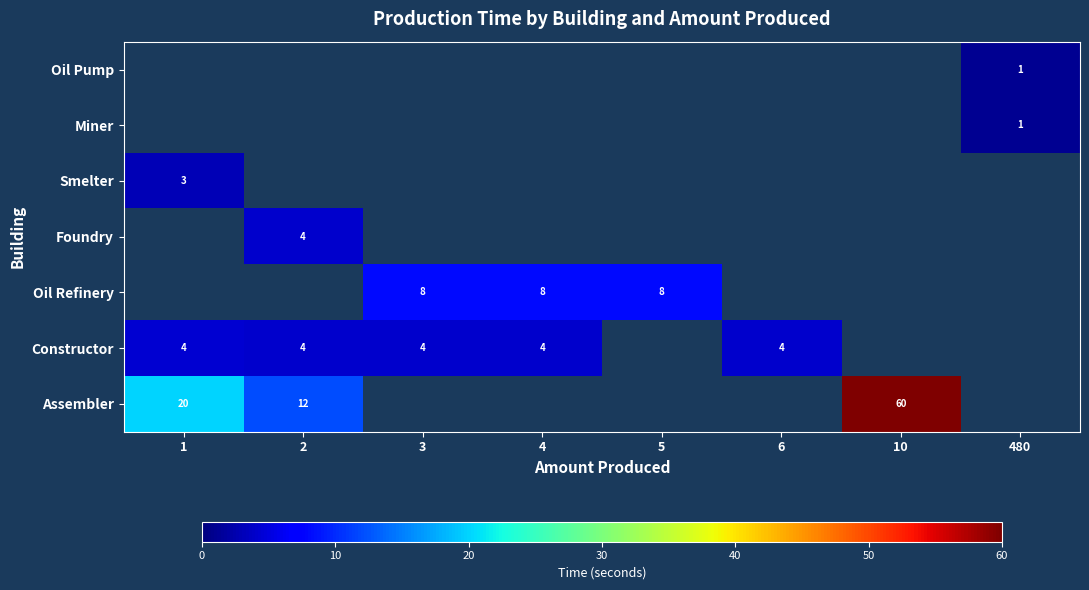

What is the smallest value displayed?

1.0